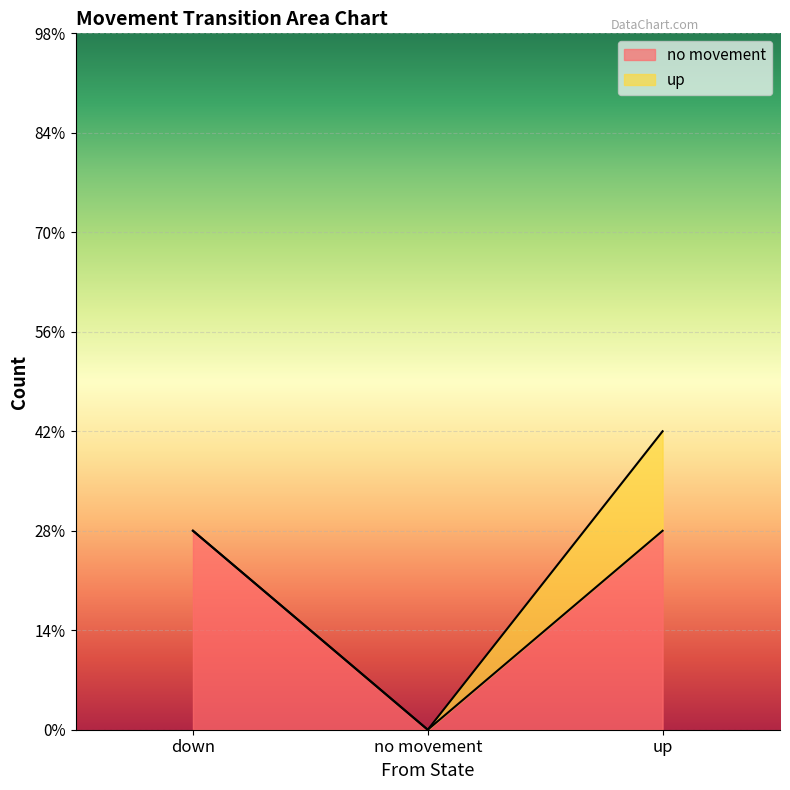

How many positive values are there?

2